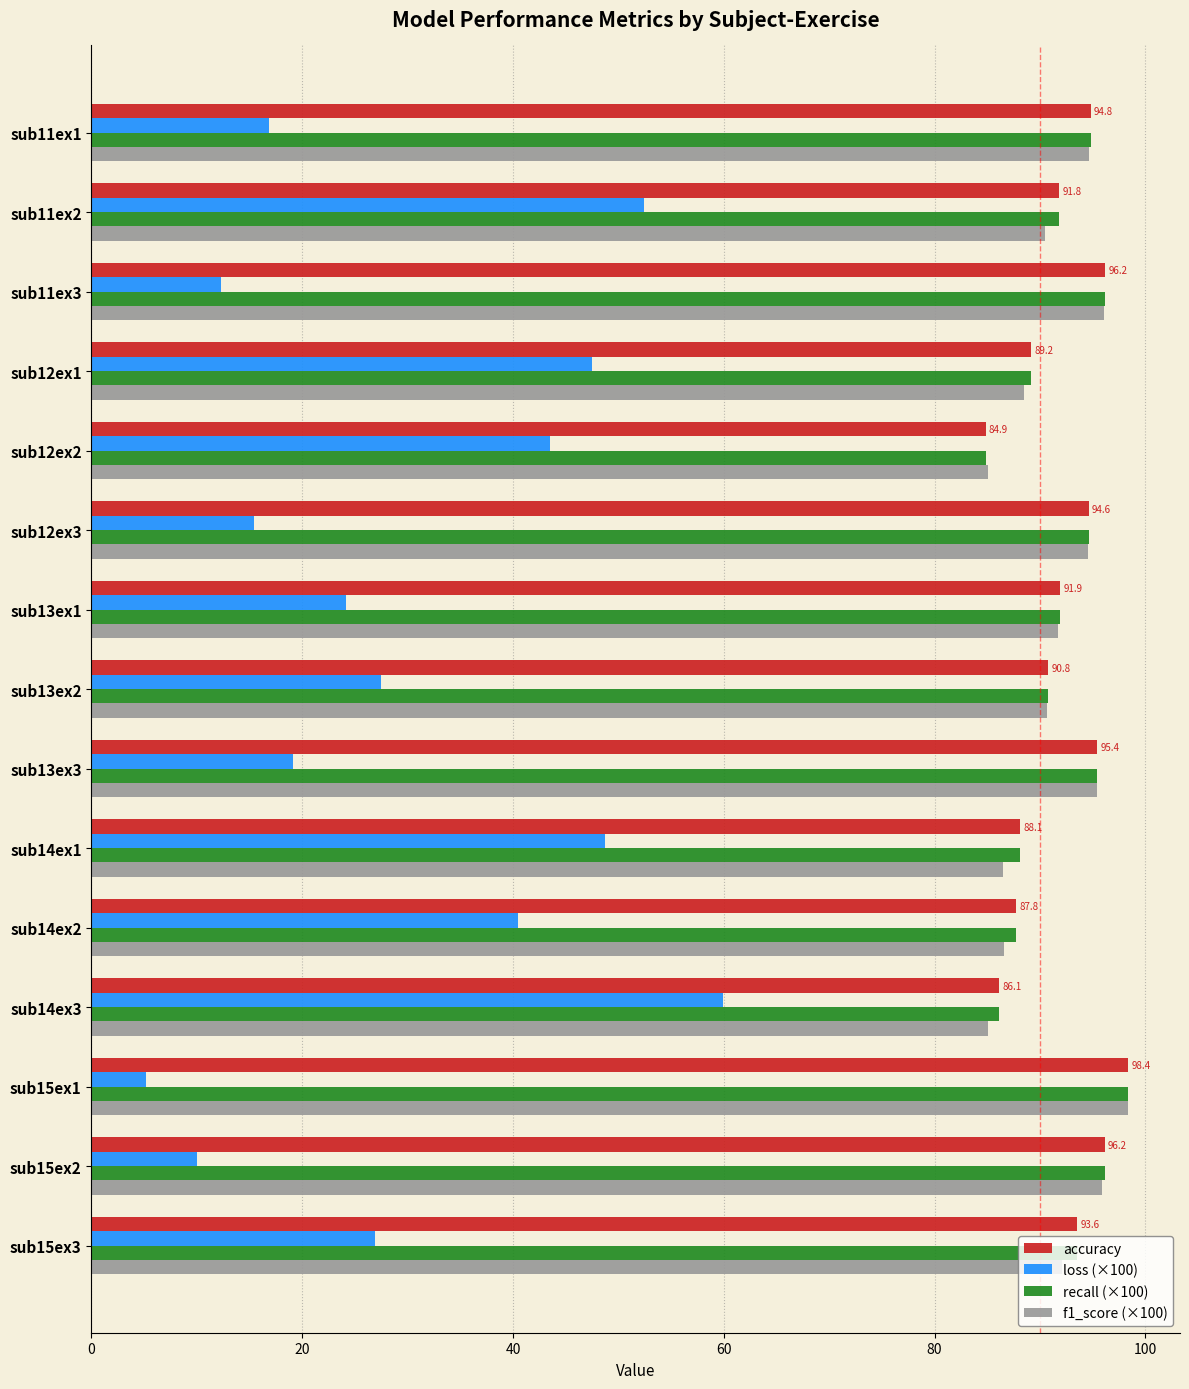

What is the maximum value shown in the chart?

98.4